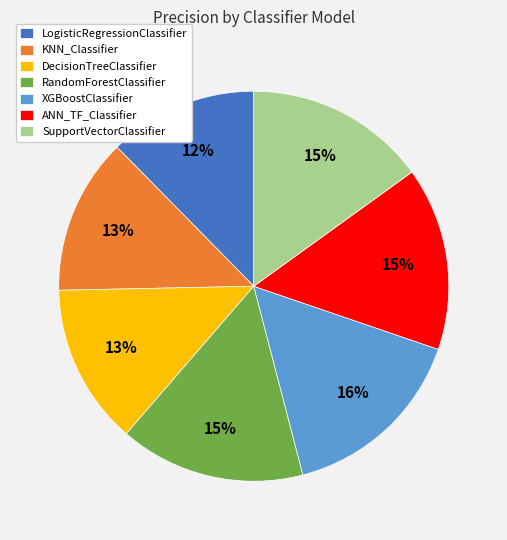

To the nearest percent, what is the average slice percentage?

14%